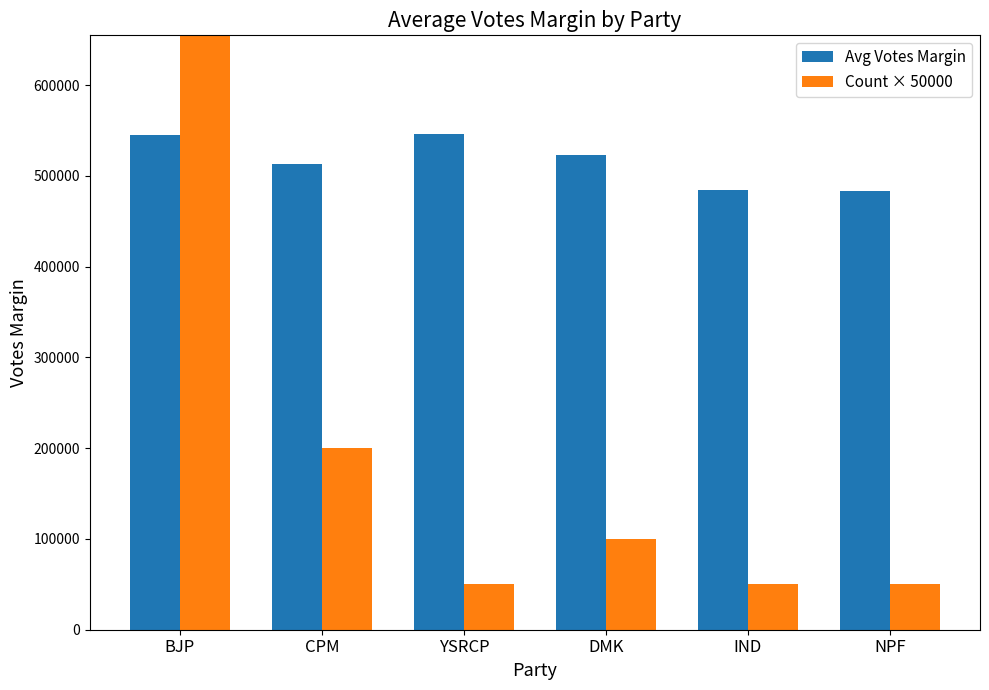

What is the total value across all series at BJP?

2094853.6